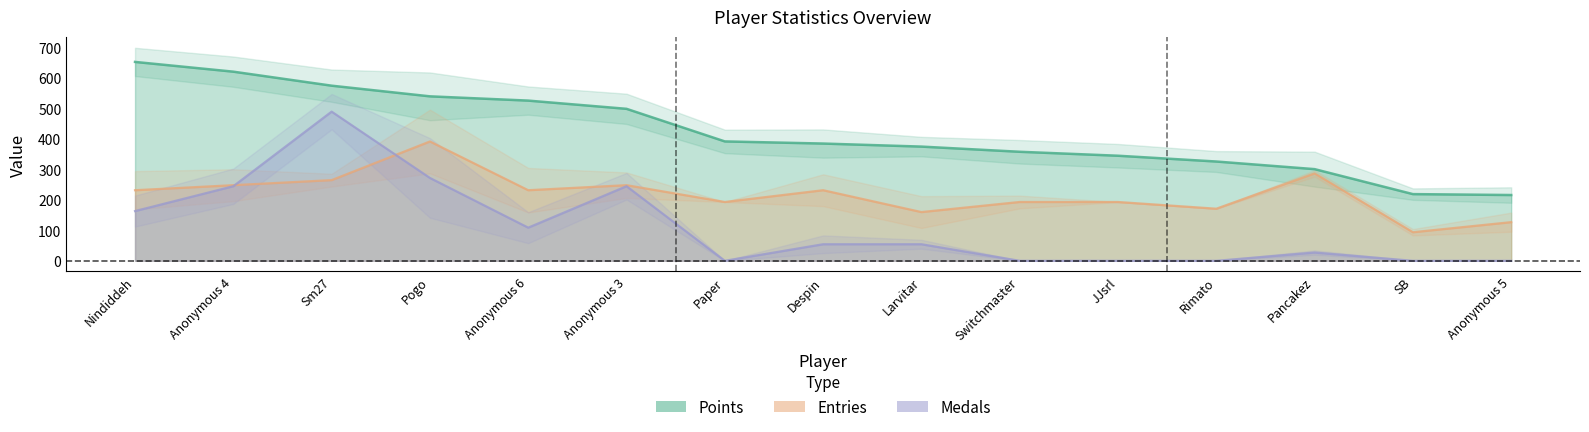

What position from the right is Larvitar?

7